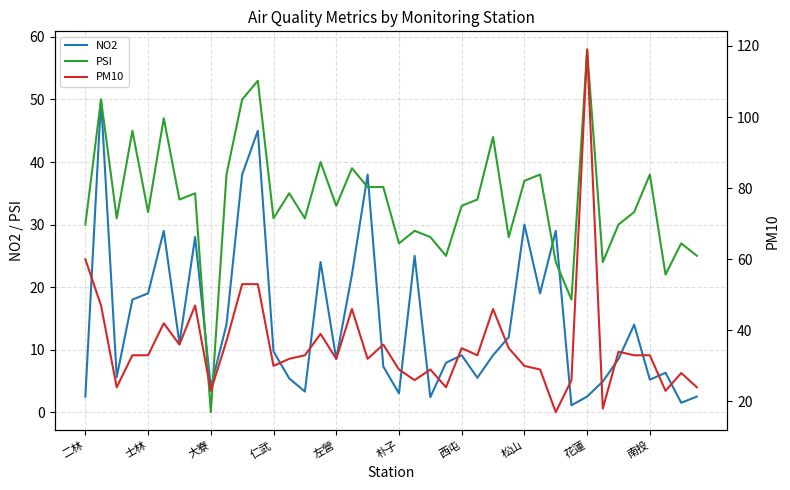

Rank the series at 27 from highest to lowest value.

PM10, PSI, NO2